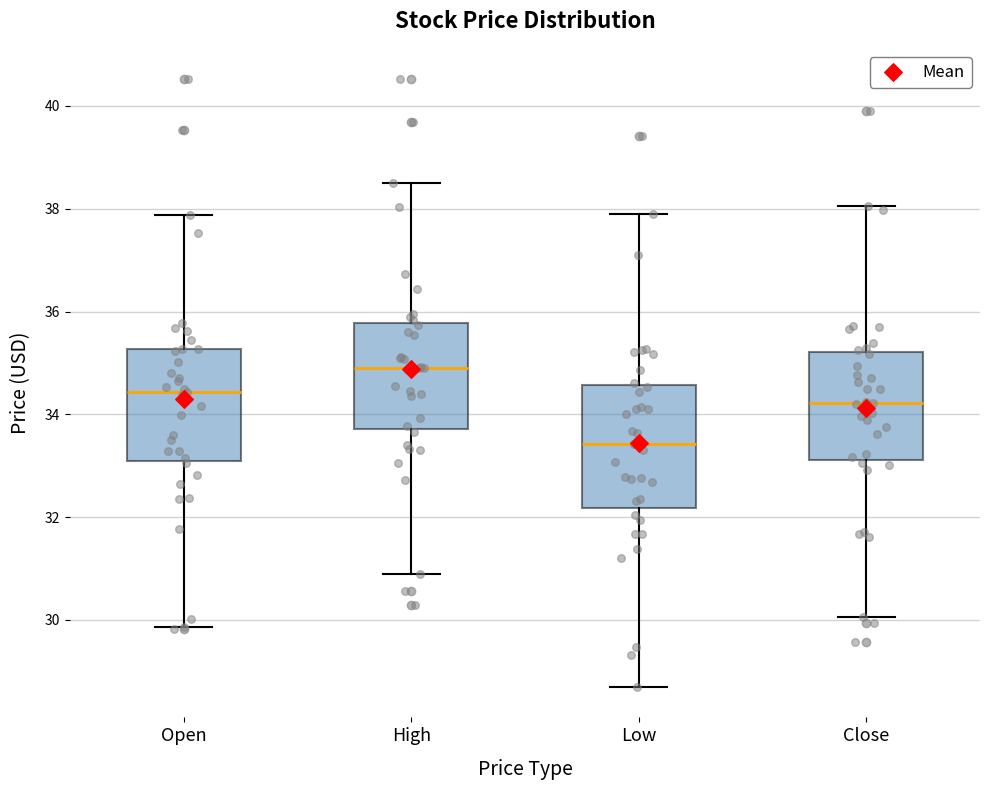

Which box has the highest median line?

High